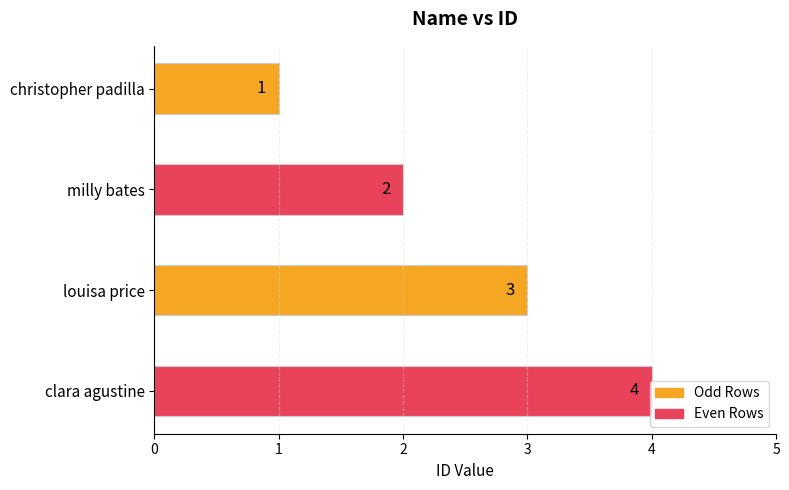

What is the value of the 1st bar from the top?

1